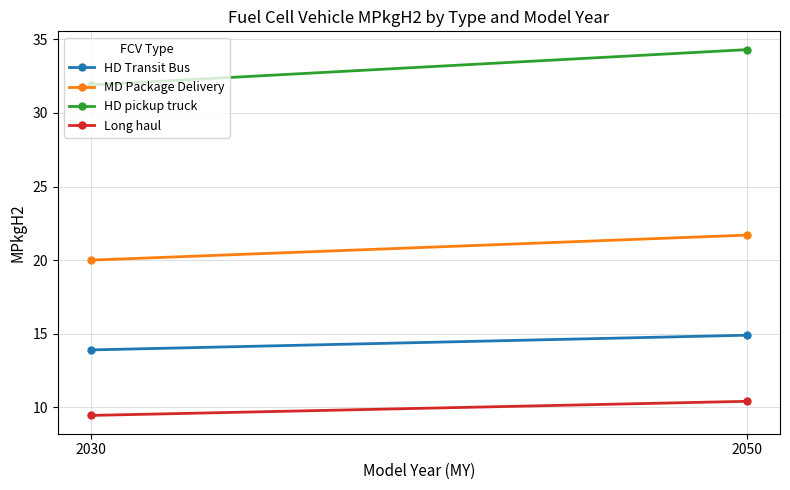

Which category has the lowest value in the HD pickup truck series?

2030